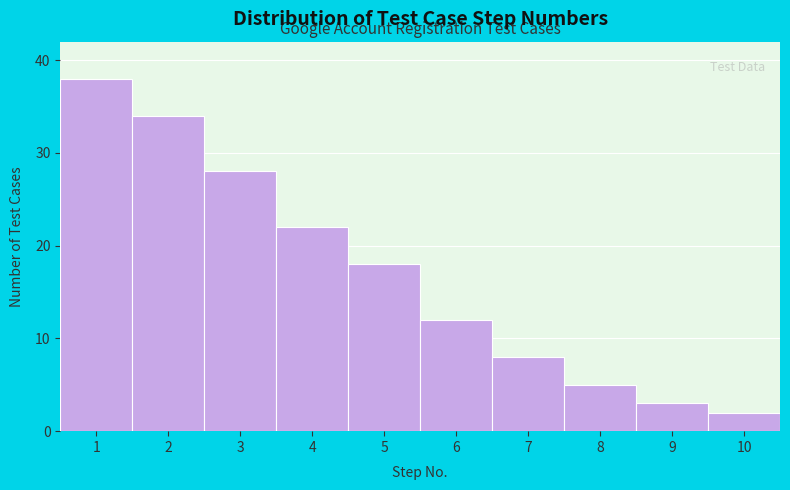

Reading right to left, transcribe all the data shown in this chart.

2	3	5	8	12	18	22	28	34	38